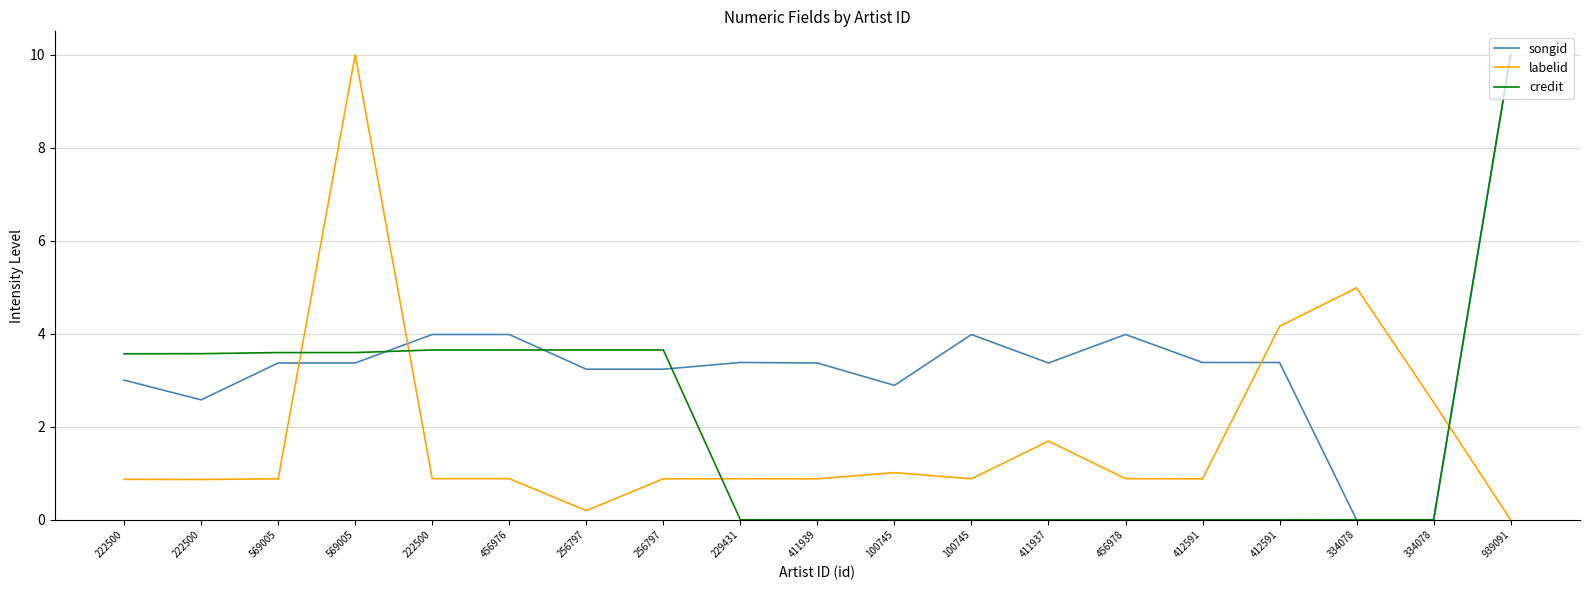

Where is credit nearest to the value 5?

256797